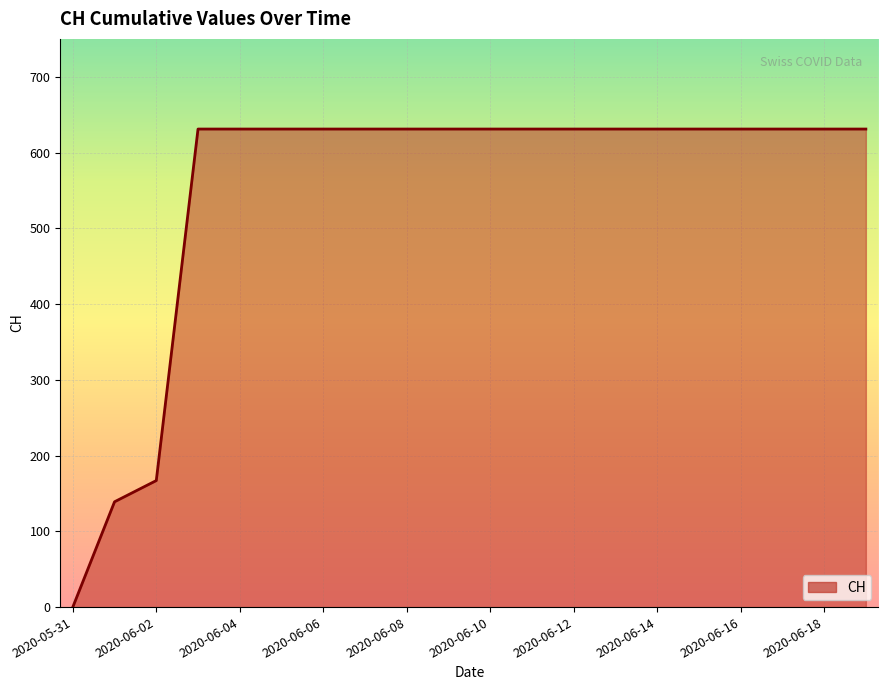

What is the maximum value shown in the chart?

631